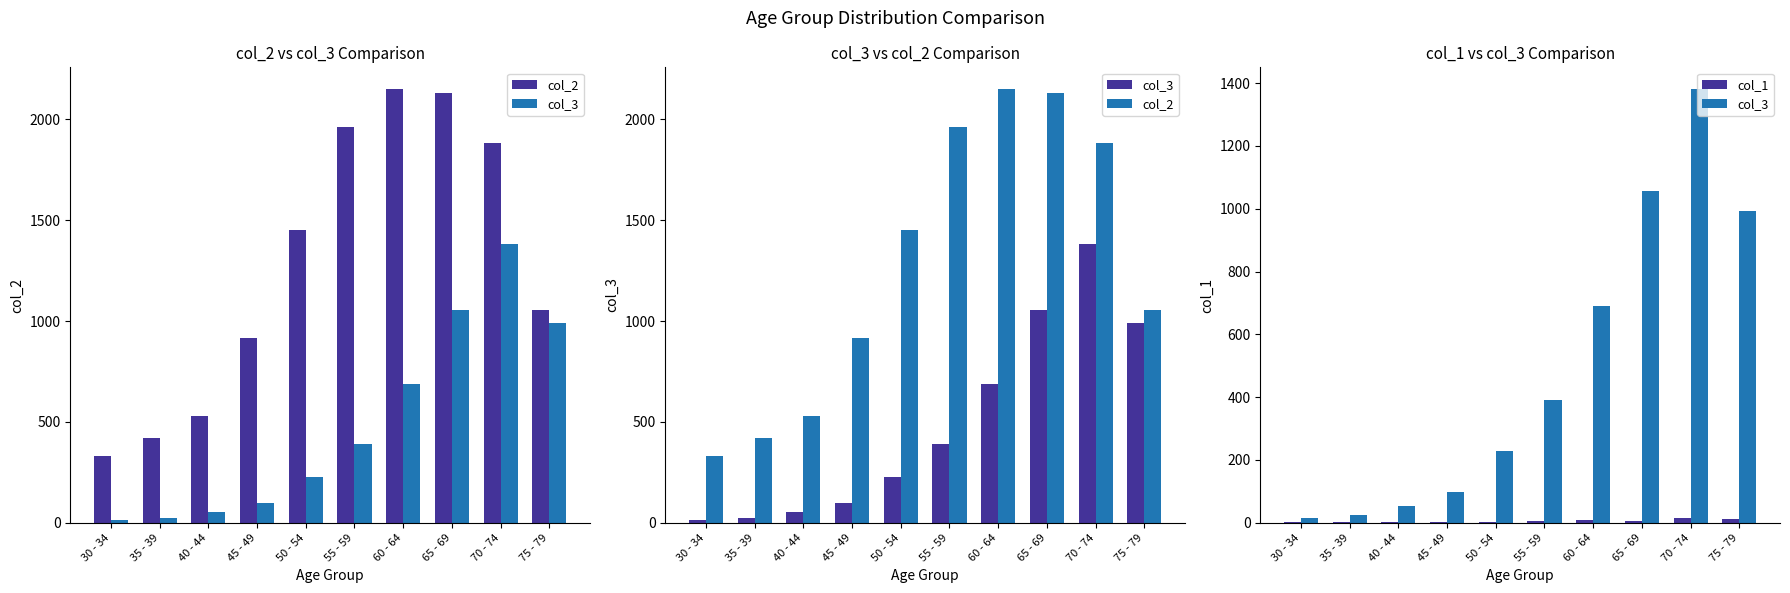

What is the value of the col_3 bar at the 6th from the left?

392